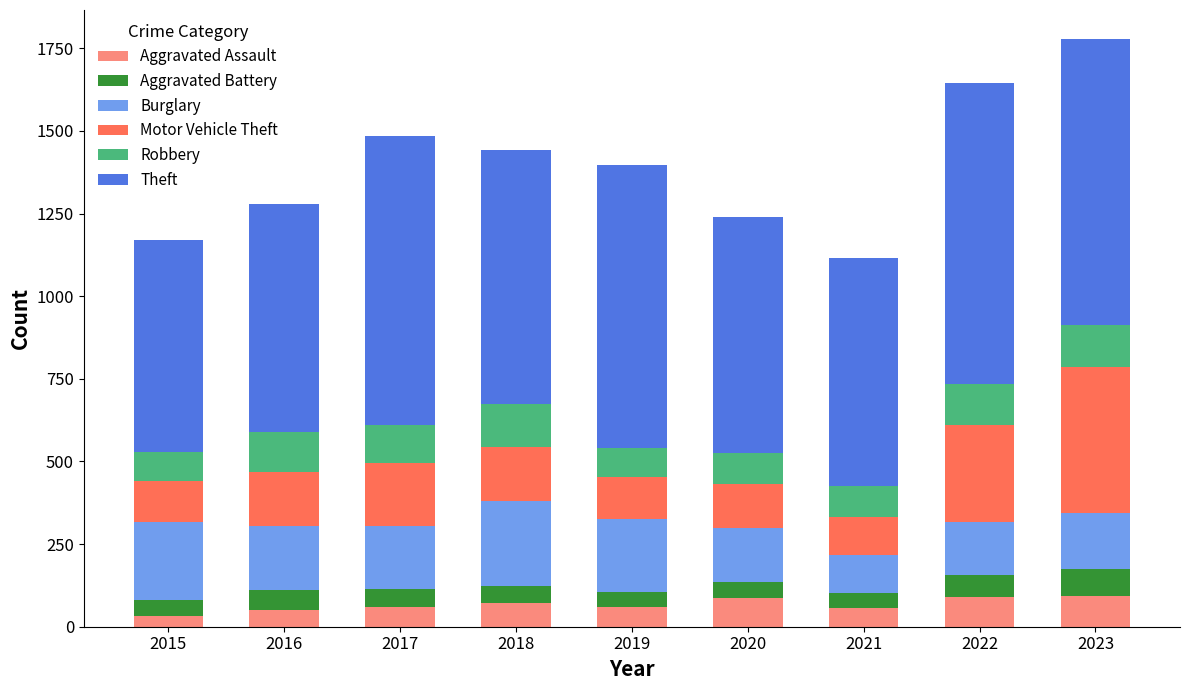

What is the maximum value for Aggravated Assault?

93